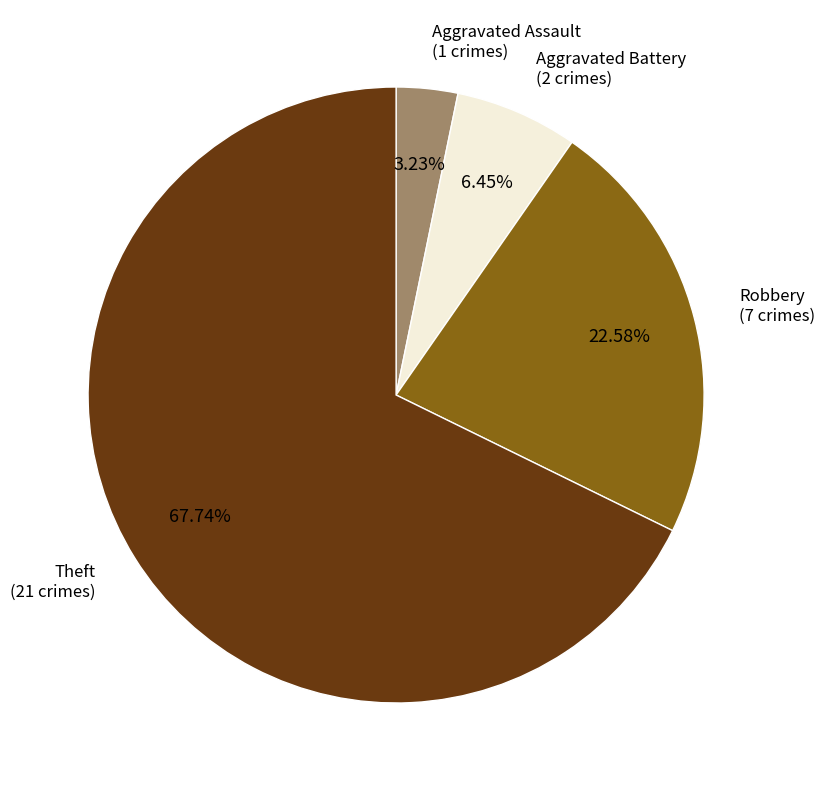

Is there a majority slice in this chart?

Yes